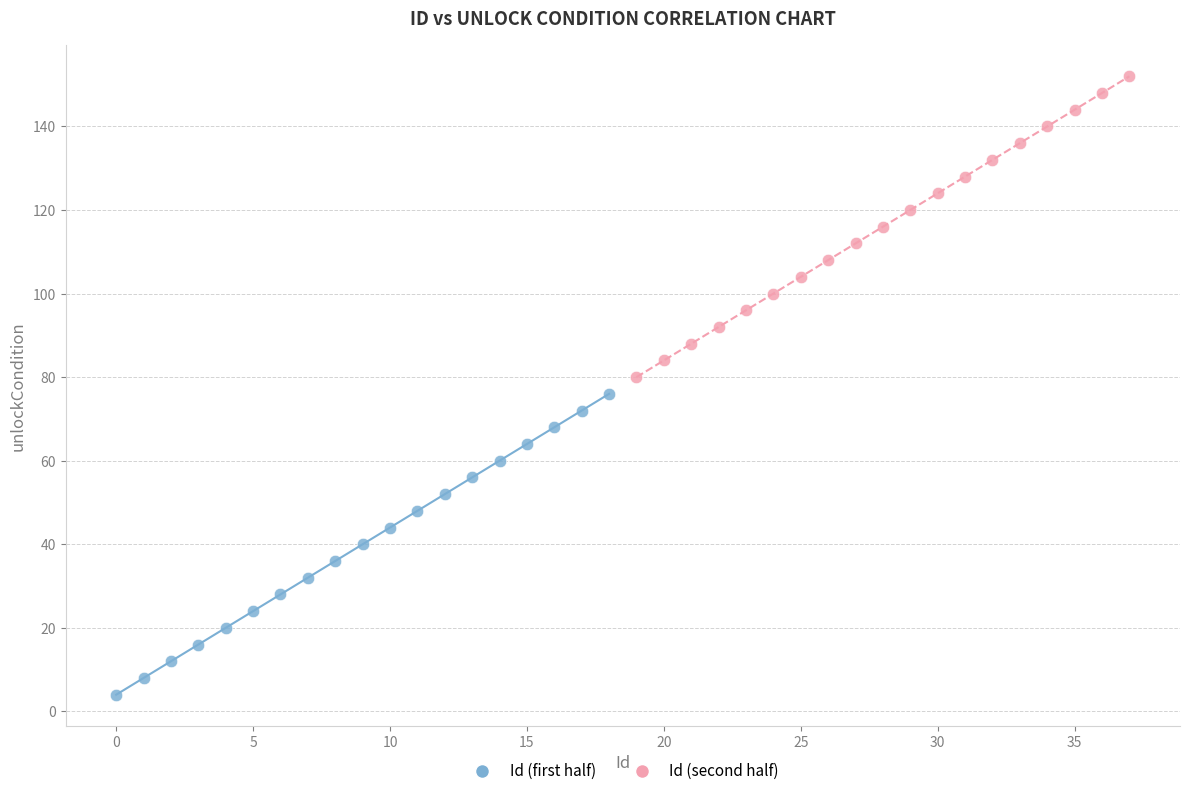

Which series reaches the maximum Y coordinate?

Id (second half)